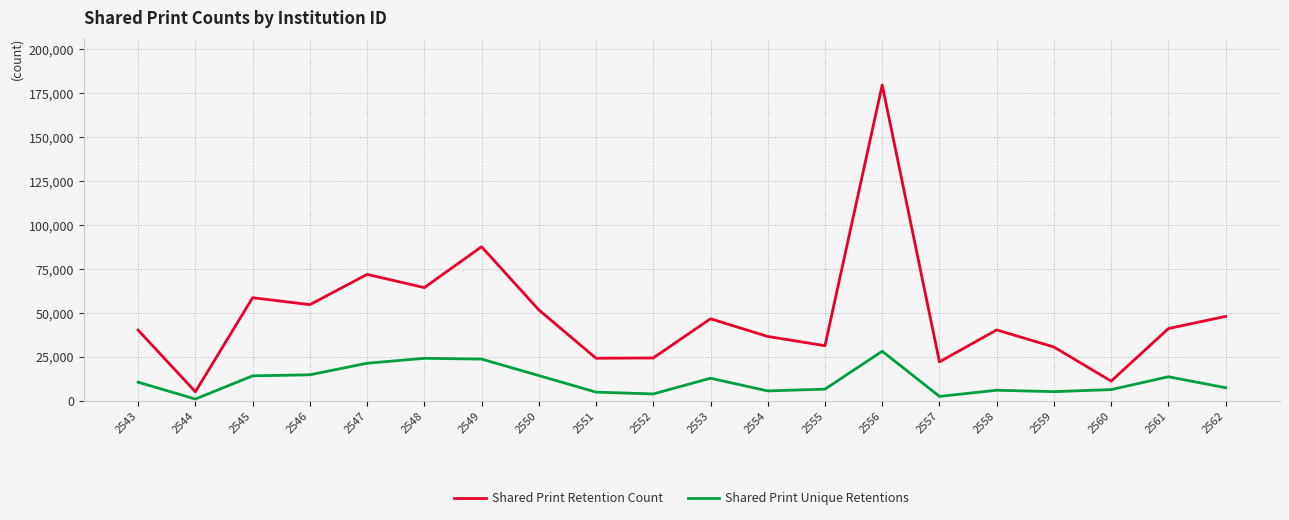

How many values in the Shared Print Unique Retentions series are below 10593?

10